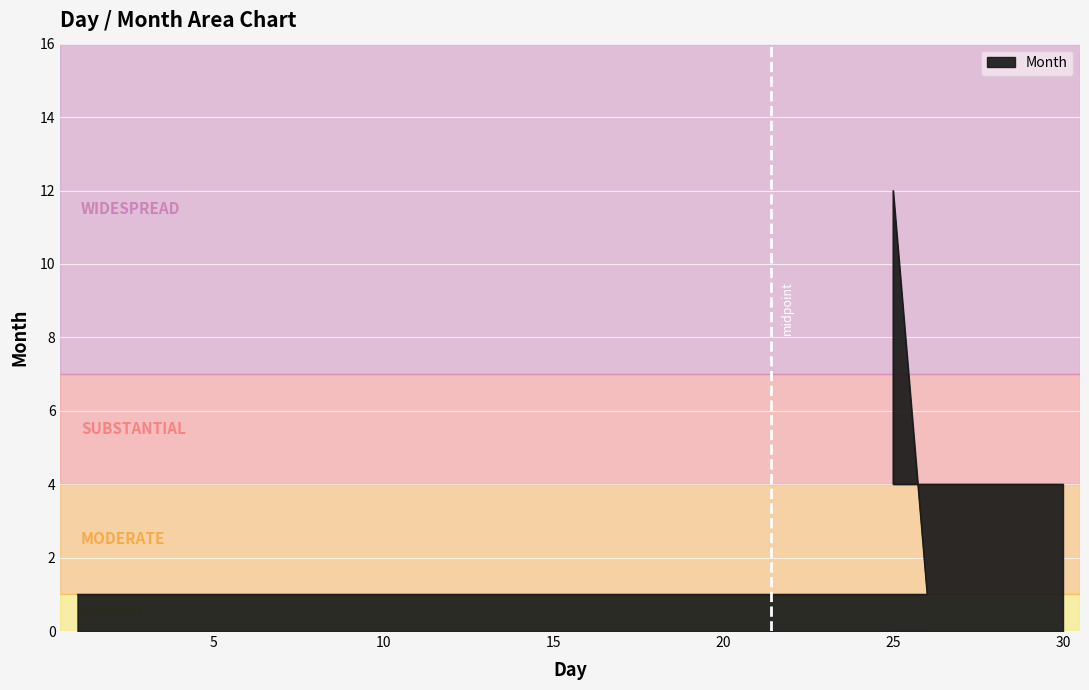

How many data points are less than 4?

2